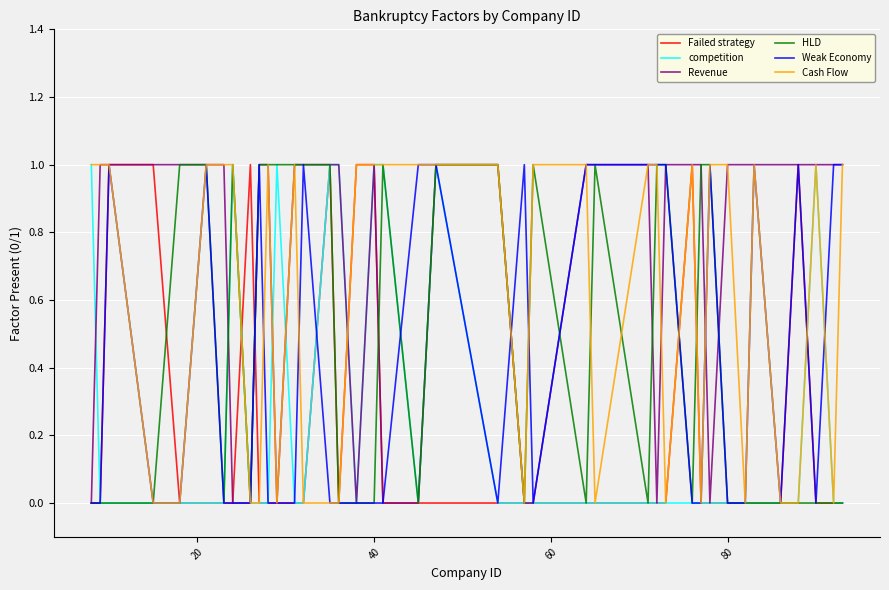

Which series has the largest total across all categories?

Revenue